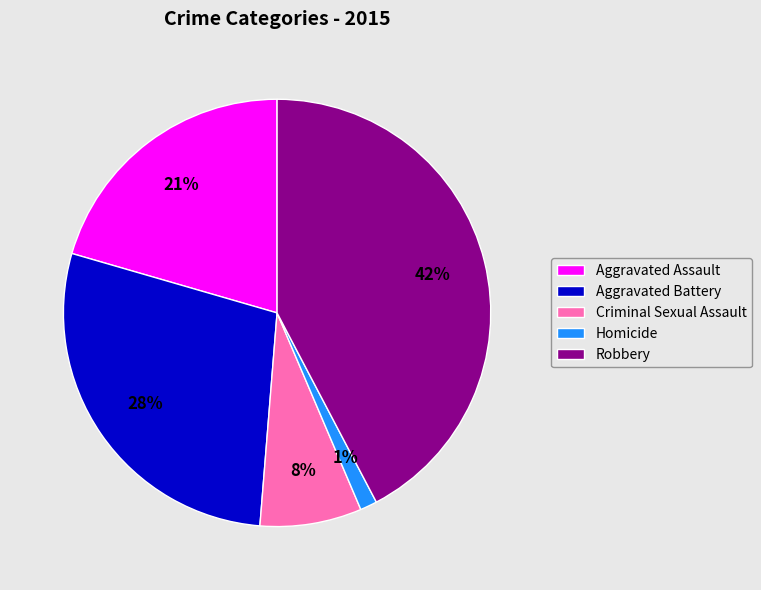

Between Aggravated Assault and Aggravated Battery, which is larger?

Aggravated Battery